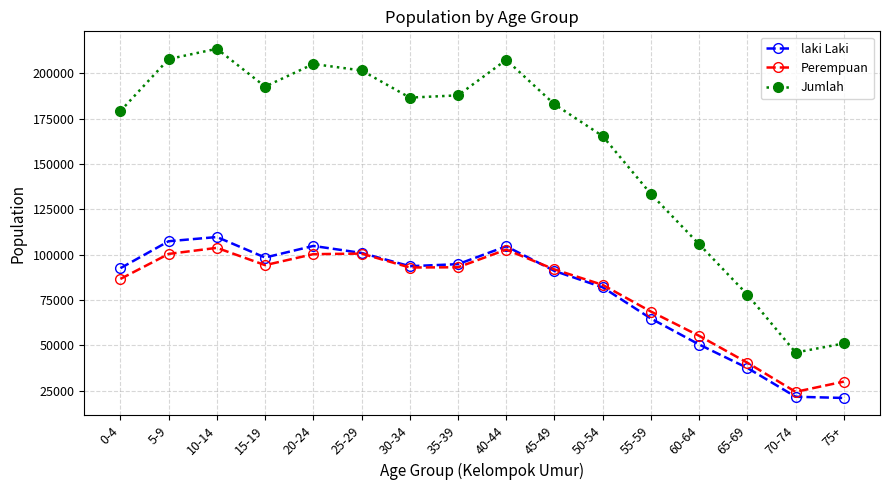

True or false: laki Laki and Jumlah intersect in this chart.

False